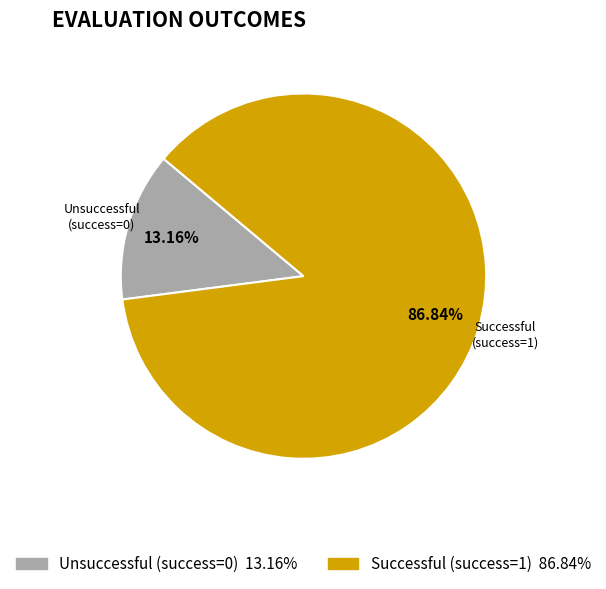

Does any single category account for the majority?

Yes